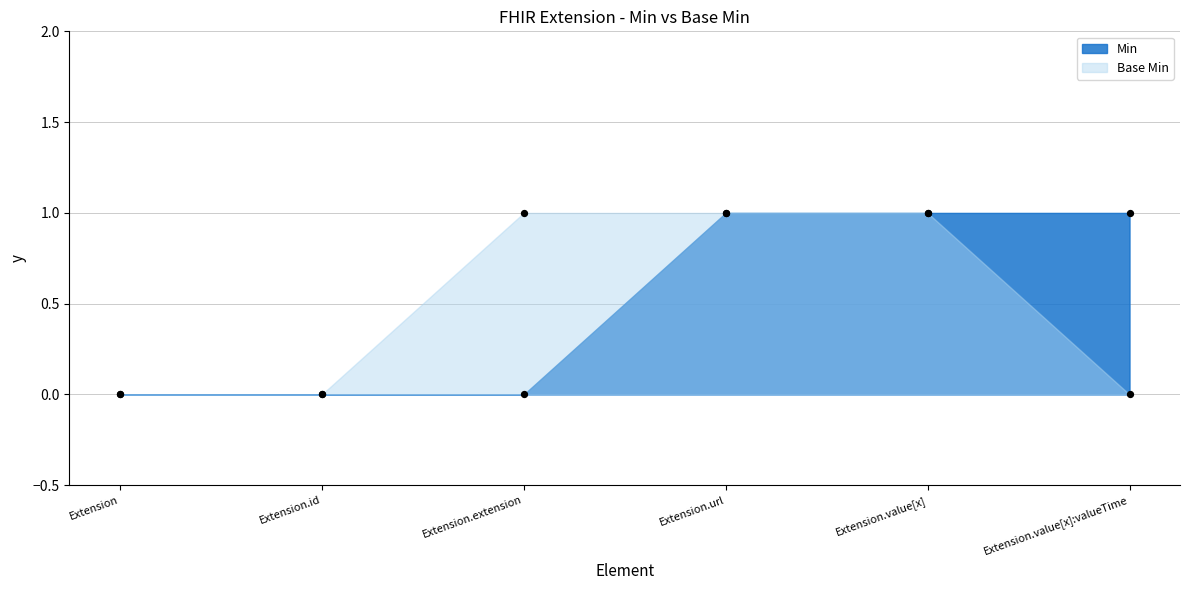

At how many categories does at least one series exceed 0?

4